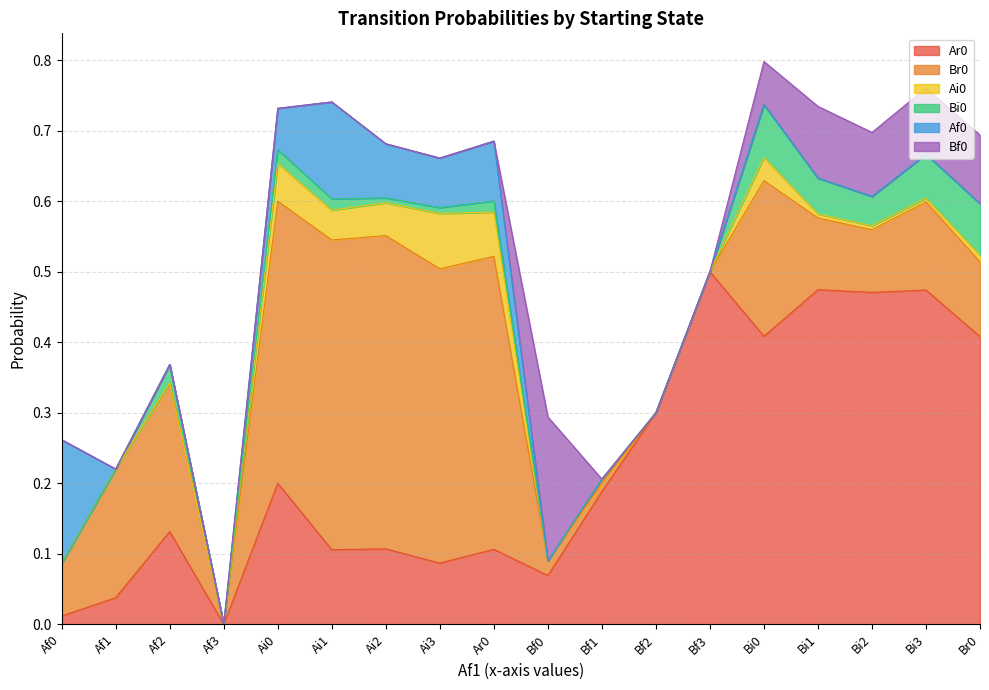

What is the sum of all Bi0 values?

0.4